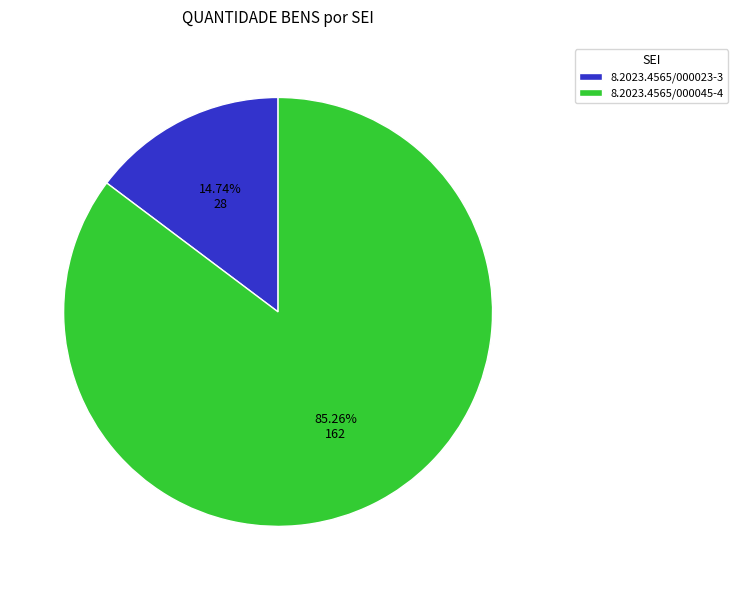

To the nearest percent, what is the difference between the largest and smallest slice percentages?

71%